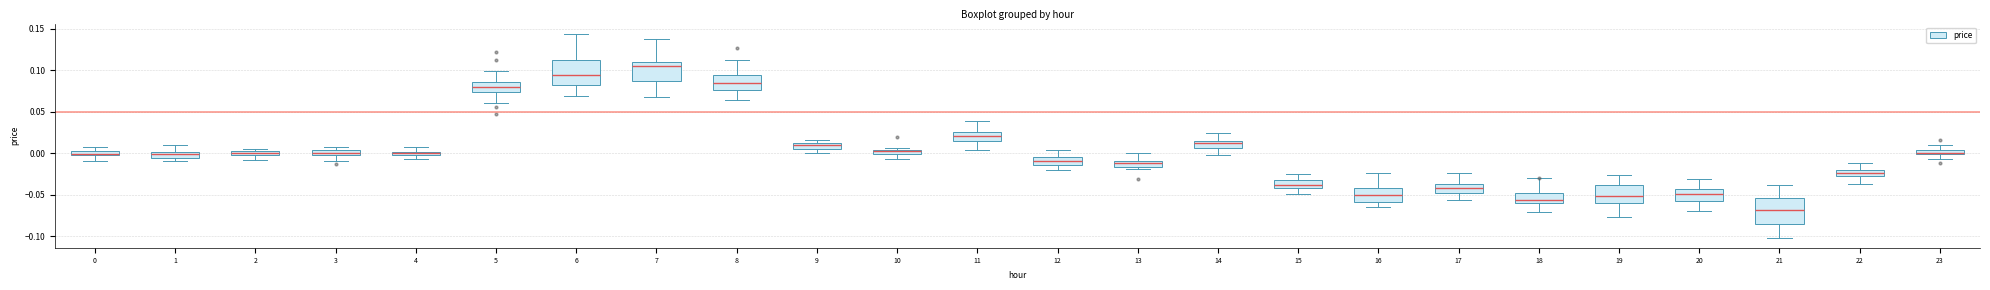

Where does the lower whisker of the box at x = 15 end on the y-axis? The values are not printed on the chart, so give them approximately, as read against the axis.

-0.050